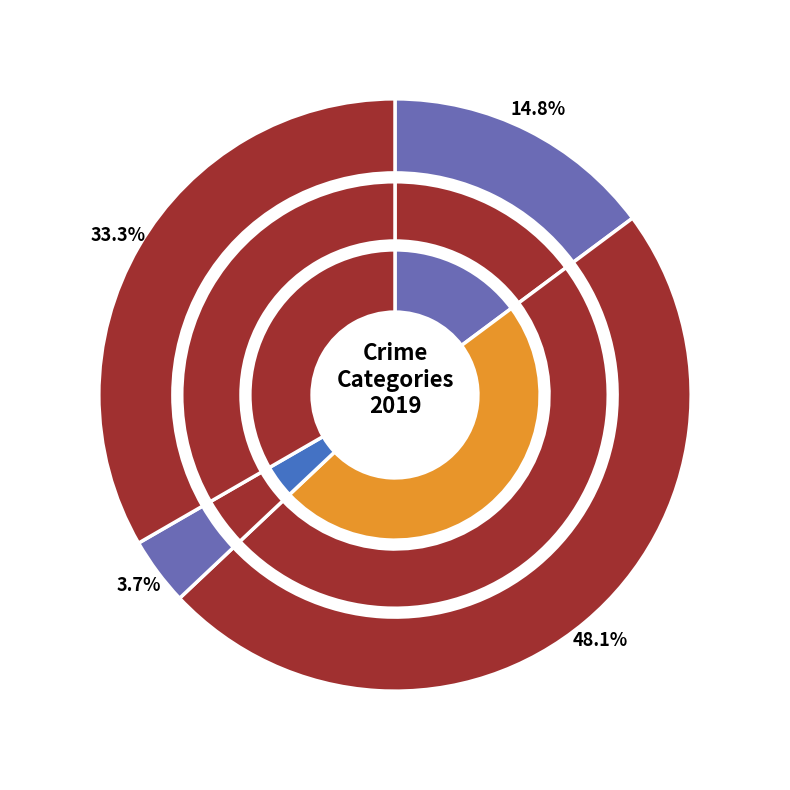

To the nearest percent, what percentage of the pie is Aggravated Assault?

15%